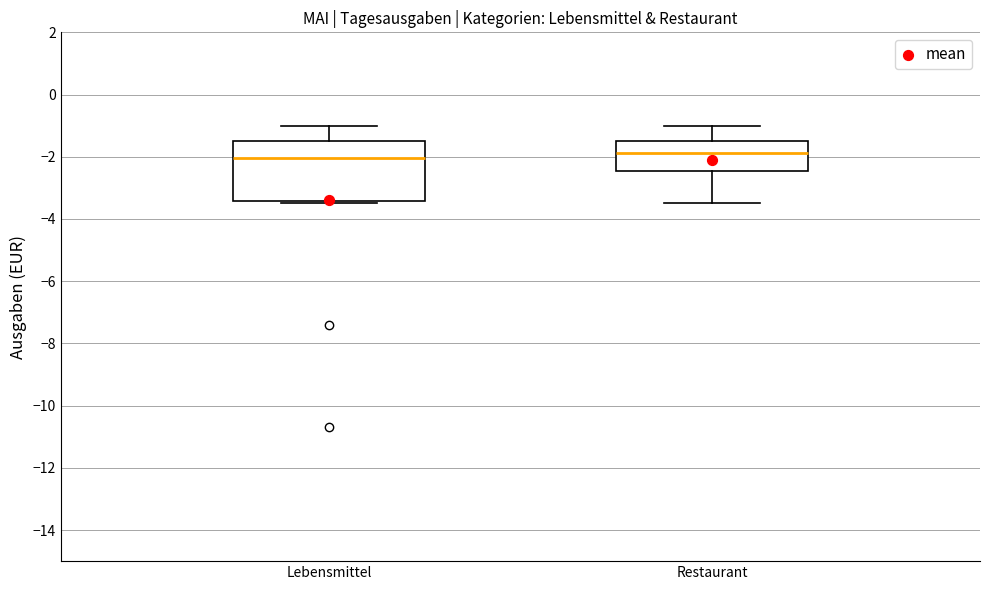

Reading left to right, read every box against the y-axis: the position of its median line, the range the box covers, and the ends of its whiskers. The values are not printed on the chart, so give them approximately, as read against the axis.

Lebensmittel: median -2.0, box -3.4 to -1.4, whiskers -3.4 (just below the box's lower edge) to -1.0
Restaurant: median -1.8, box -2.4 to -1.4, whiskers -3.4 to -1.0